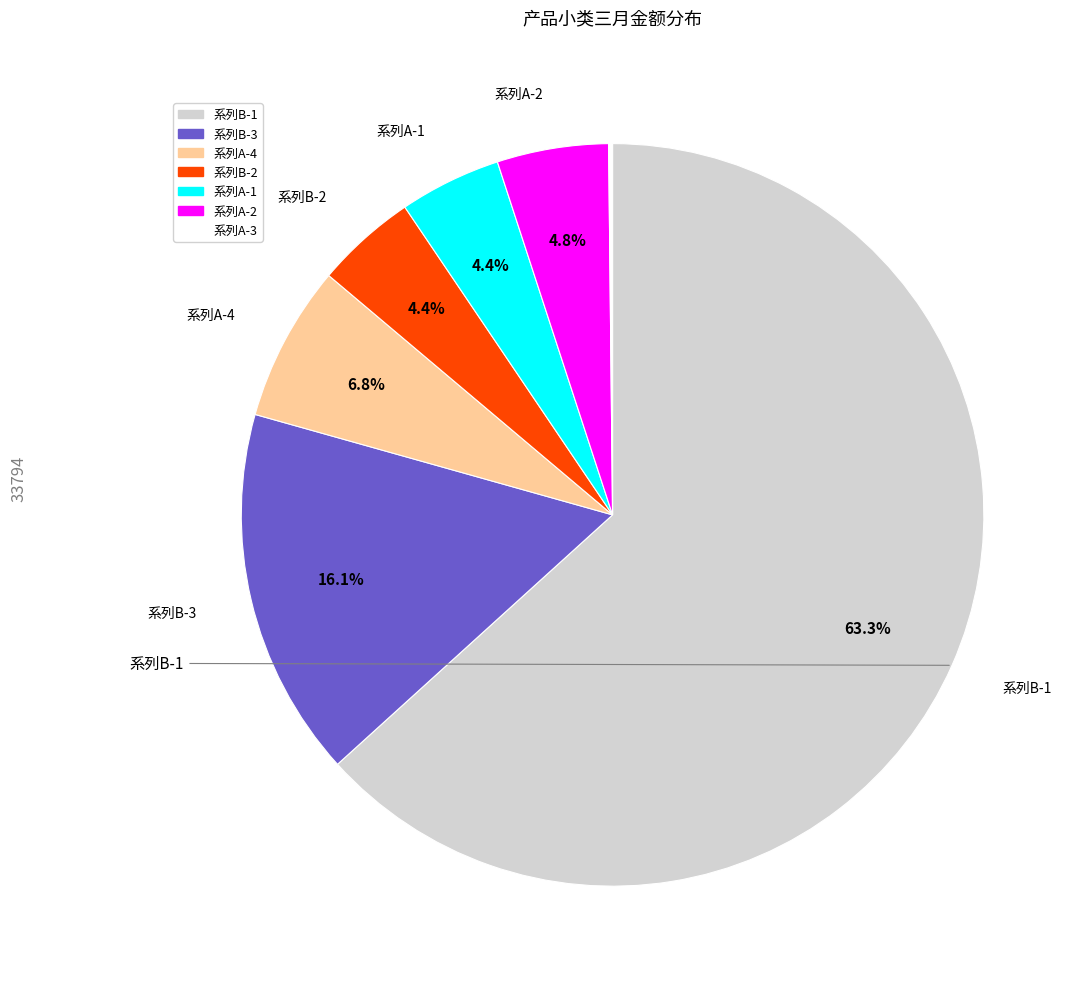

Which slice is the largest?

系列B-1